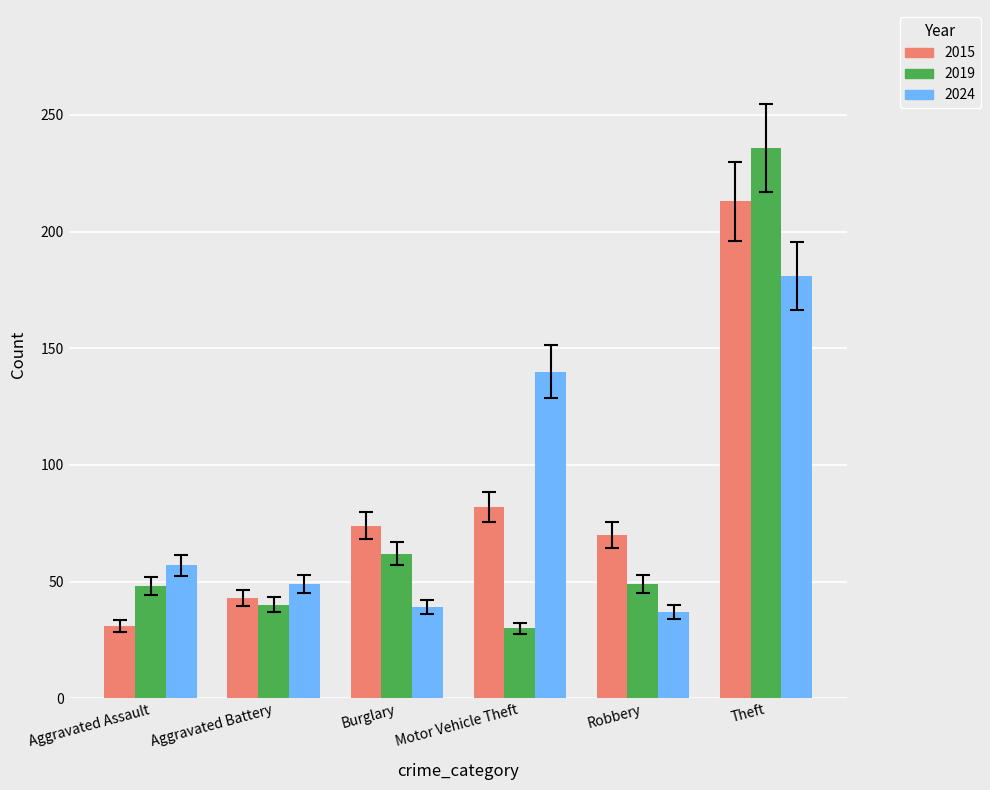

True or false: 2019 has a value of 13 at Aggravated Battery.

False